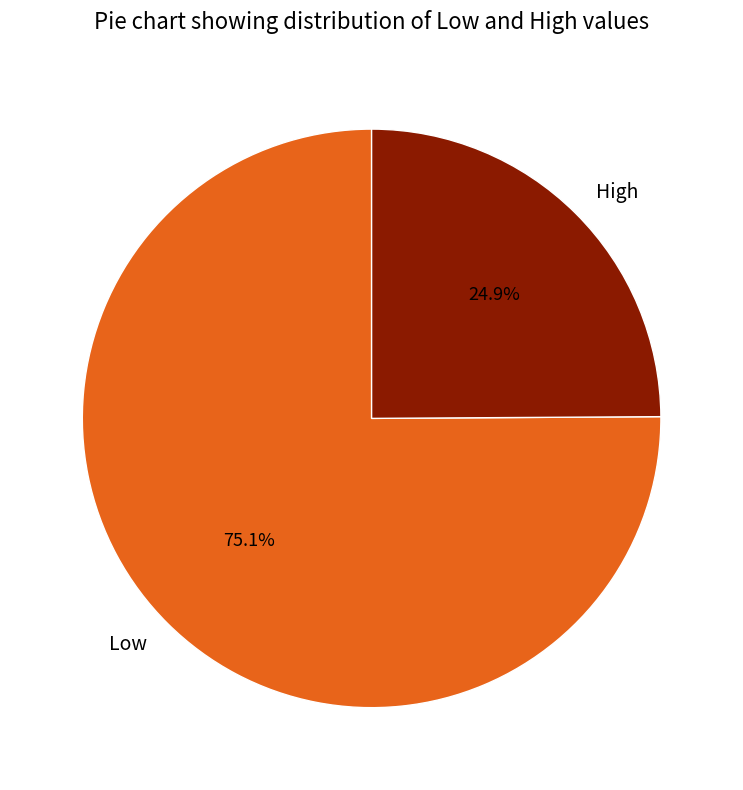

How many slices are in this pie chart?

2